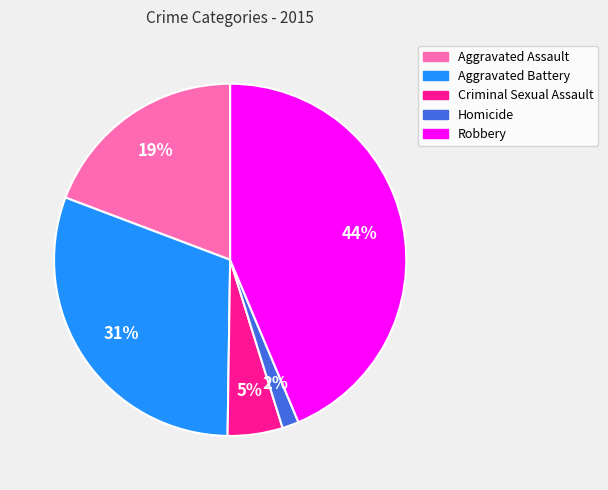

Do Aggravated Assault and Criminal Sexual Assault together represent more than half of the pie?

No